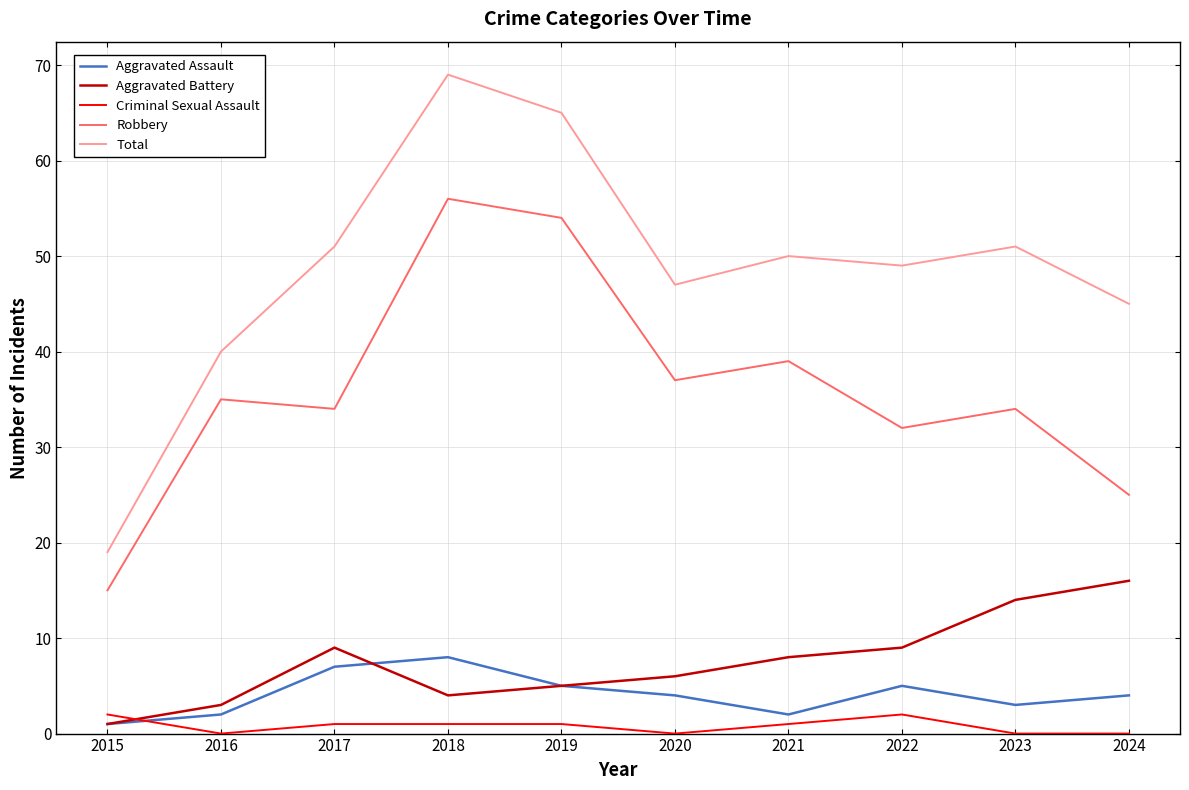

What is the sum of all Aggravated Battery values?

75